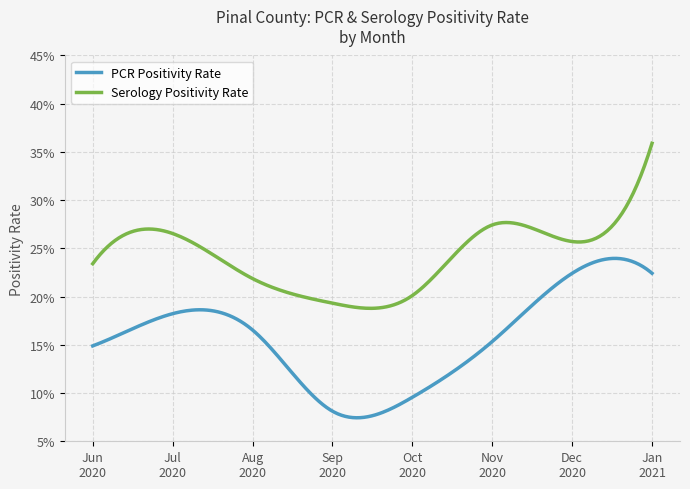

What are all the series names shown in the legend?

PCR Positivity Rate, Serology Positivity Rate